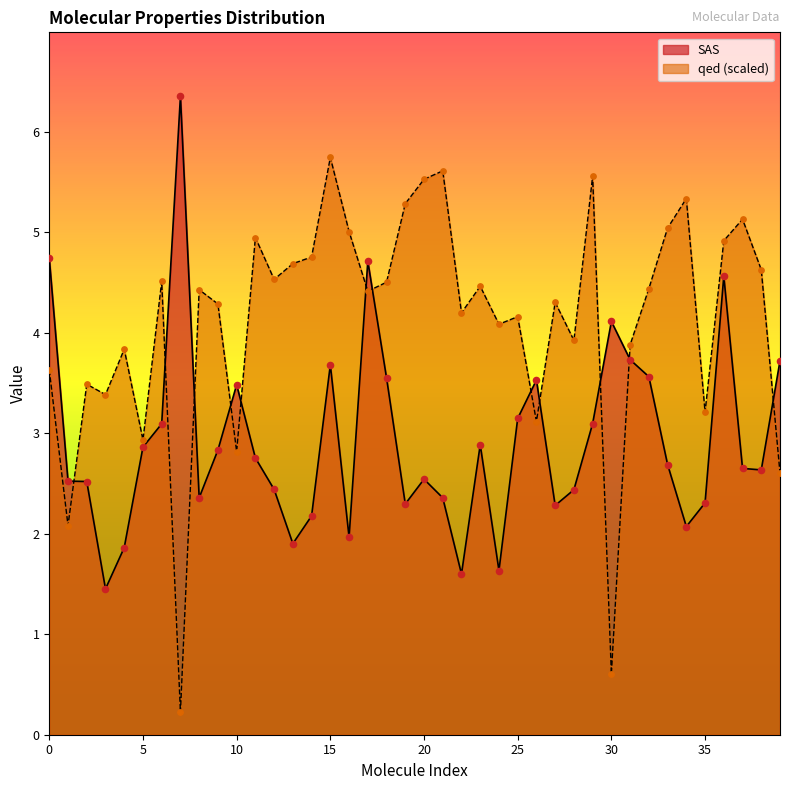

Is the value of qed at 20 greater than the value of SAS at 8?

Yes